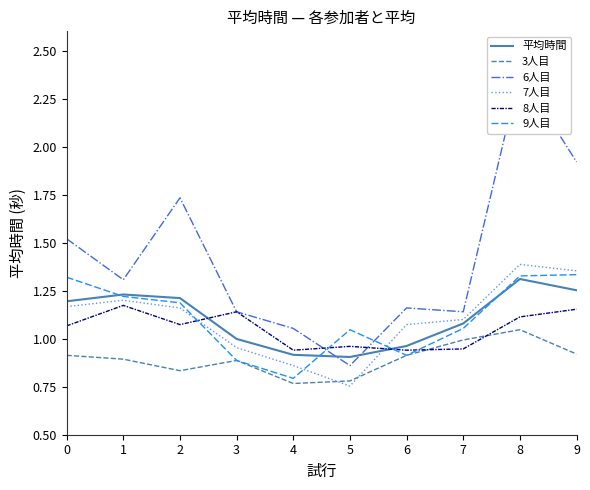

What is the difference between the second highest and minimum values in the 8人目 series?

0.2